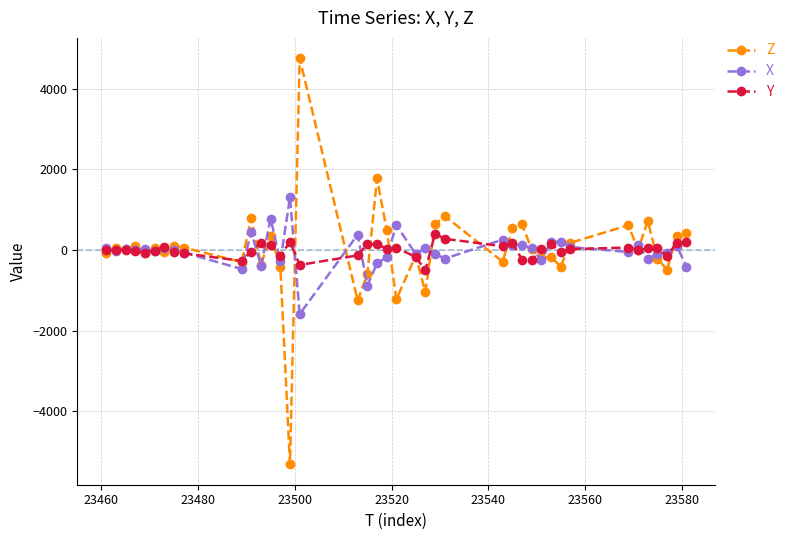

What is the minimum value for Z?

-5312